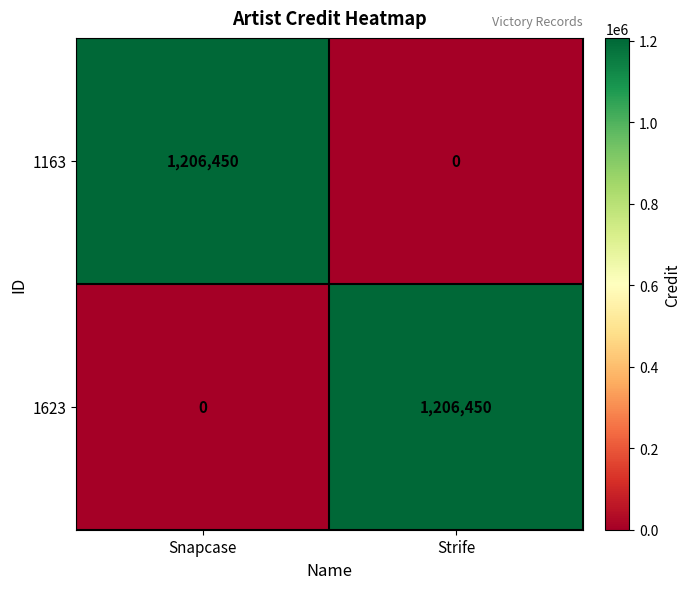

What is the total value across all series at Strife?

1206450